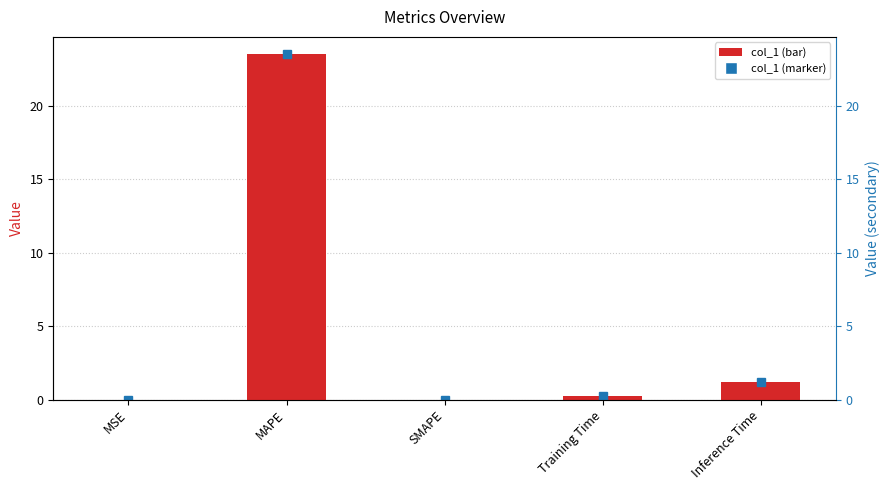

Reading right to left, list all the values displayed in this chart.

Inference Time=1.2	Training Time=0.2	SMAPE=0.0	MAPE=23.5	MSE=0.0